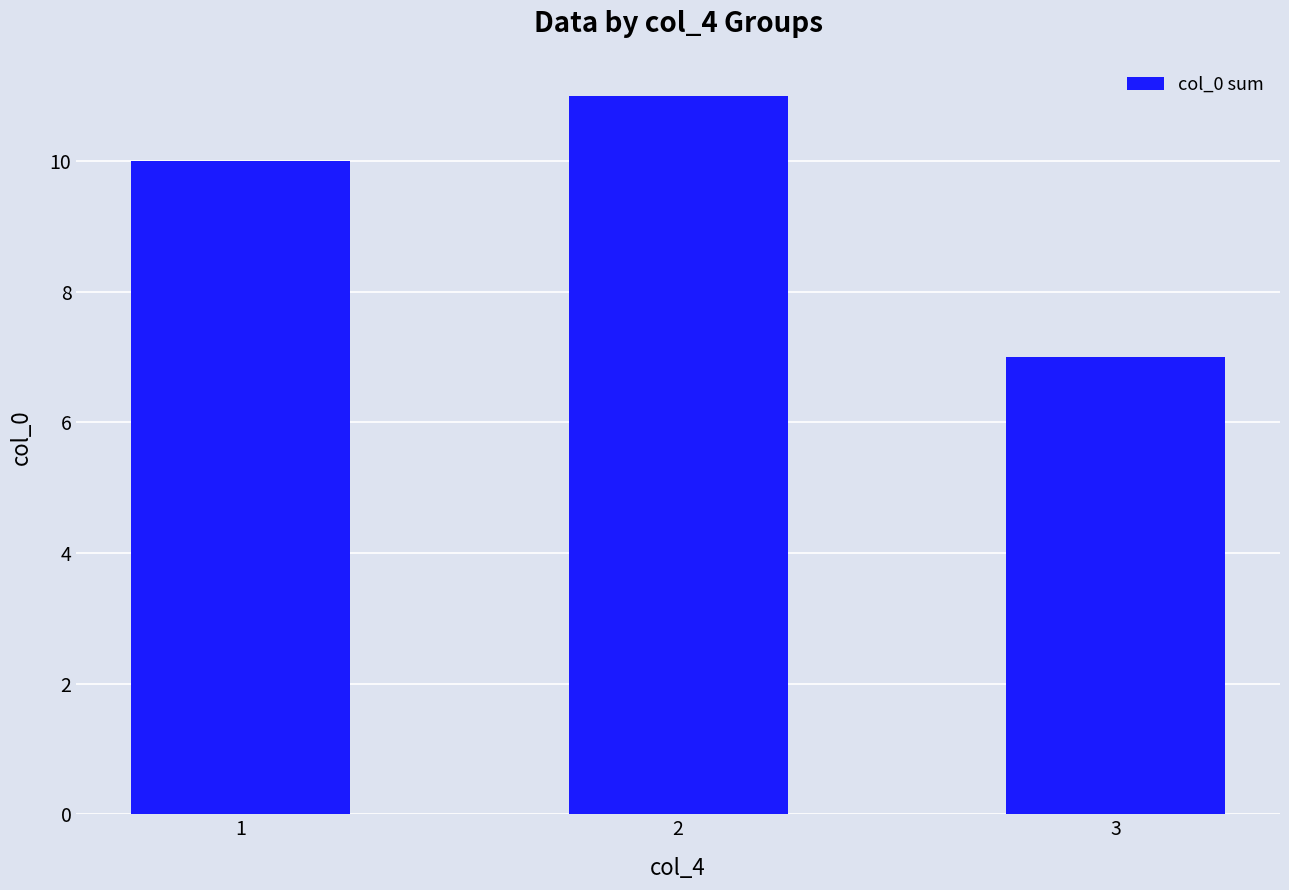

Where is the data nearest to the value 9?

1